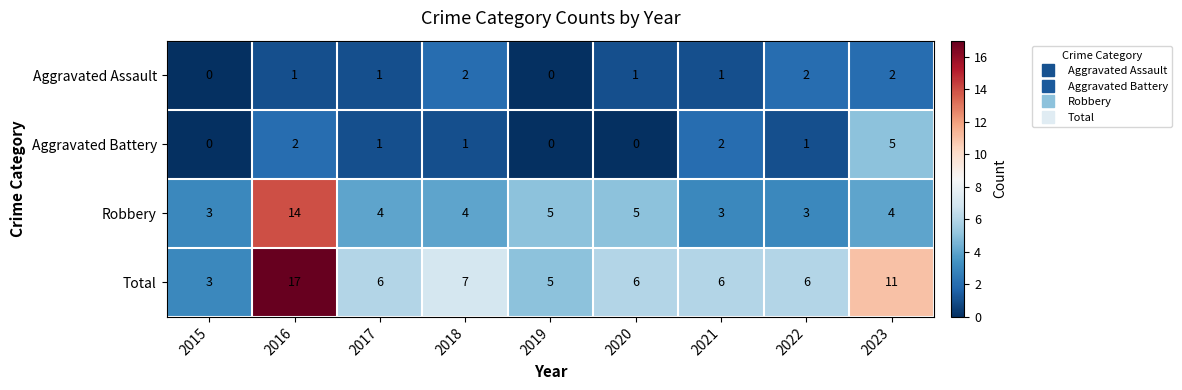

How many Aggravated Battery values are between 0 and 2?

8